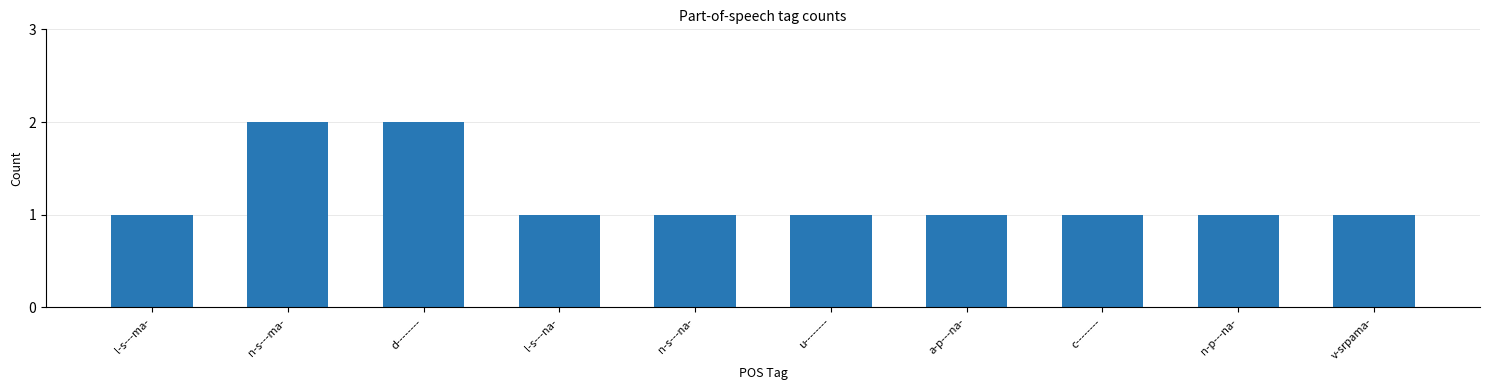

How many bars are there in total?

10